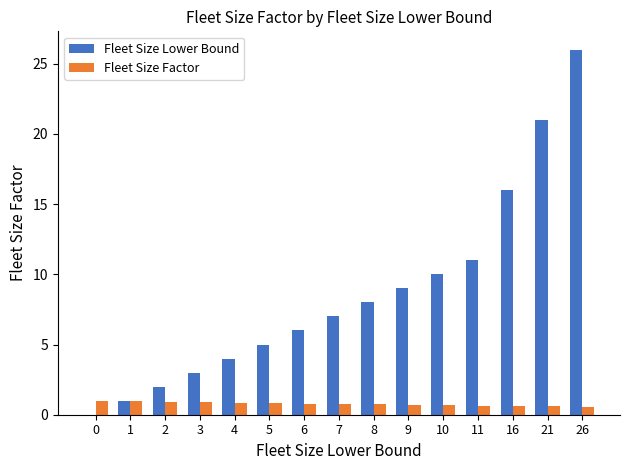

True or false: Fleet Size Lower Bound has a value of 26.0 at 26.

True